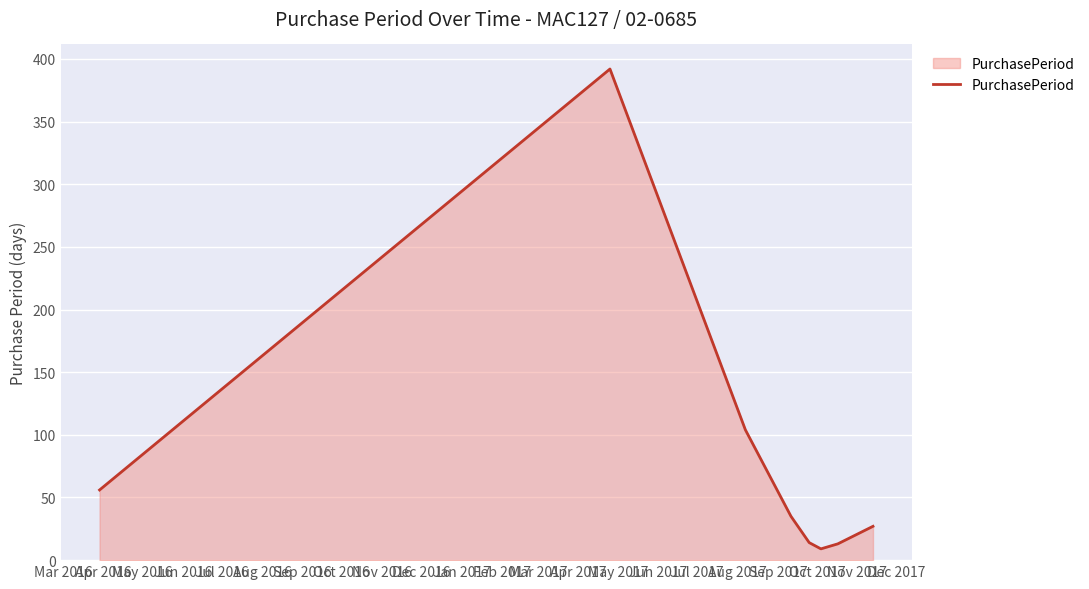

True or false: the data has more than 2 interior local peaks.

False